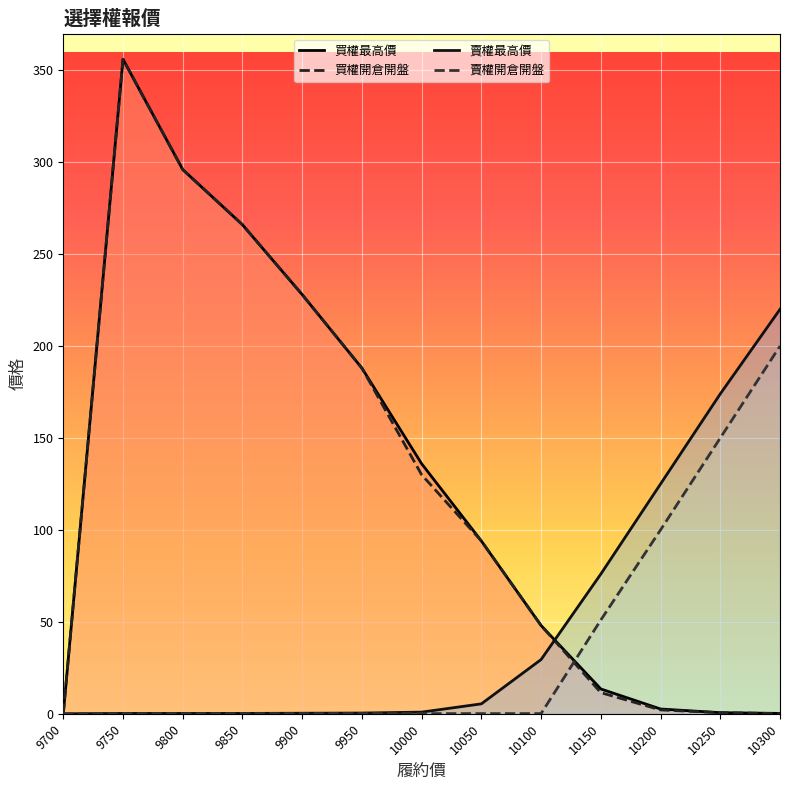

At 9900, list the series in order from largest to smallest.

買權最高價, 買權開倉開盤, 賣權最高價, 賣權開倉開盤